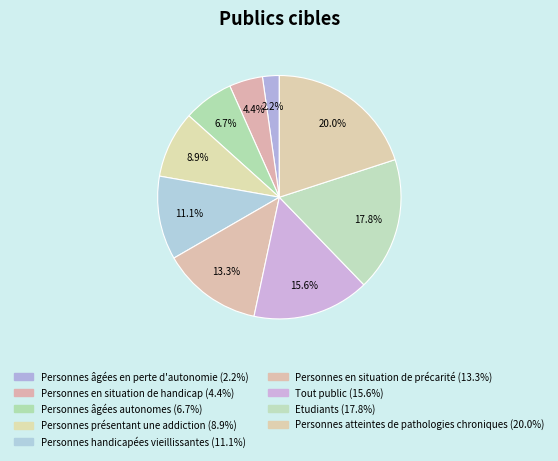

Is it true that Tout public is 16% of the pie?

True